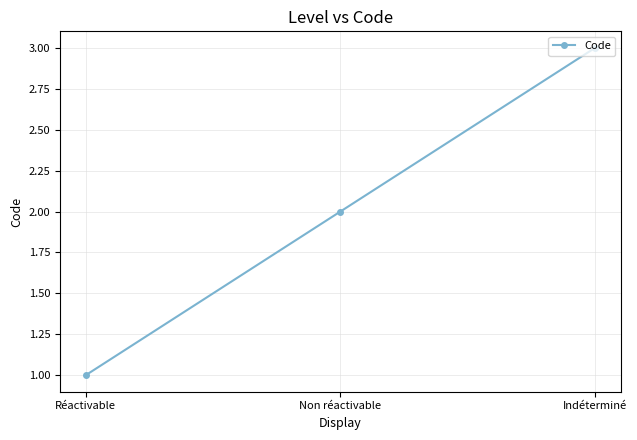

Rank the categories by value from highest to lowest.

Indéterminé, Non réactivable, Réactivable